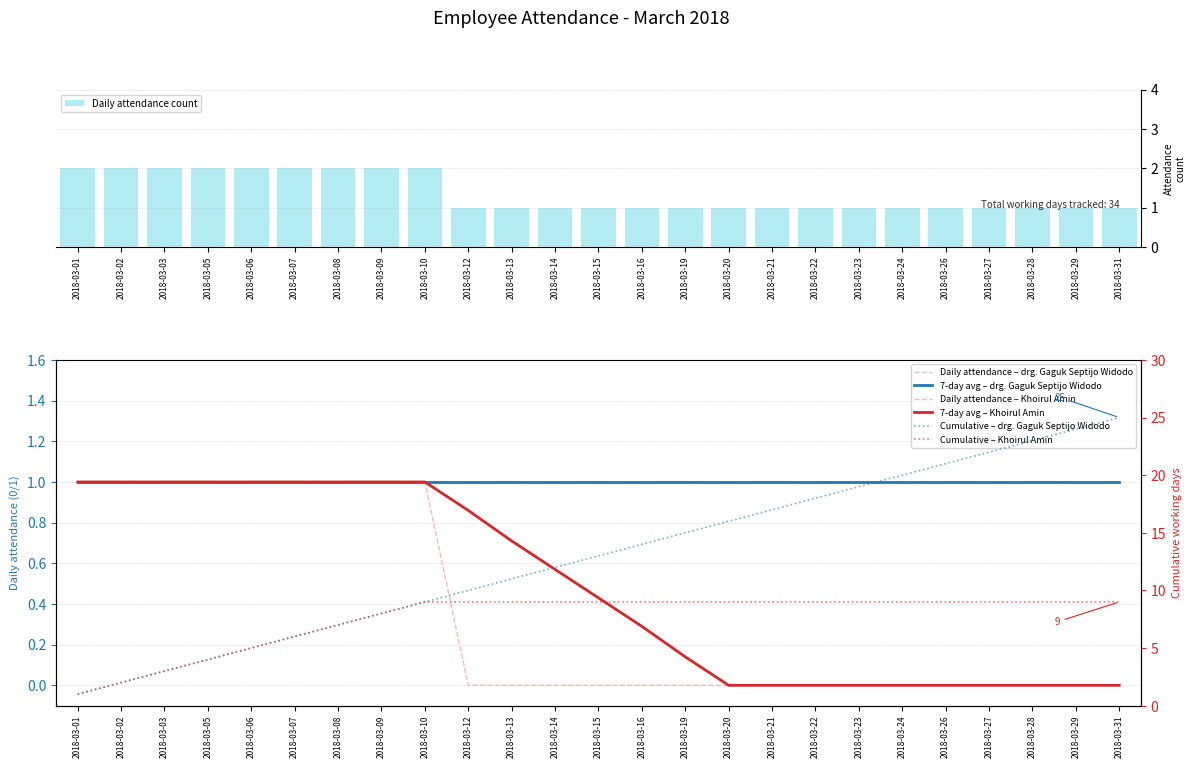

What is the difference between the values at 2018-03-10 and 2018-03-31?

1